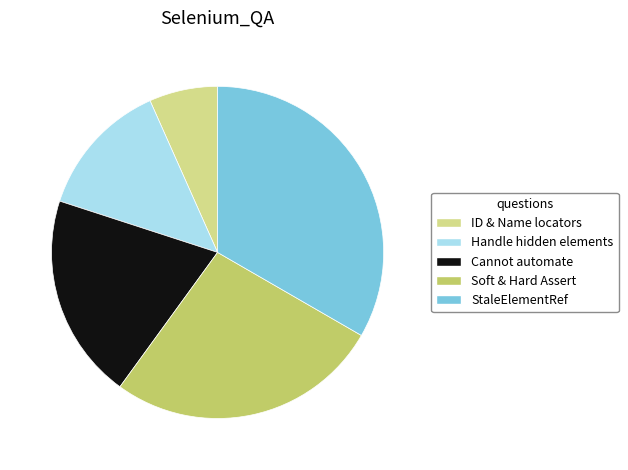

Is there any slice that represents more than half of the pie?

No